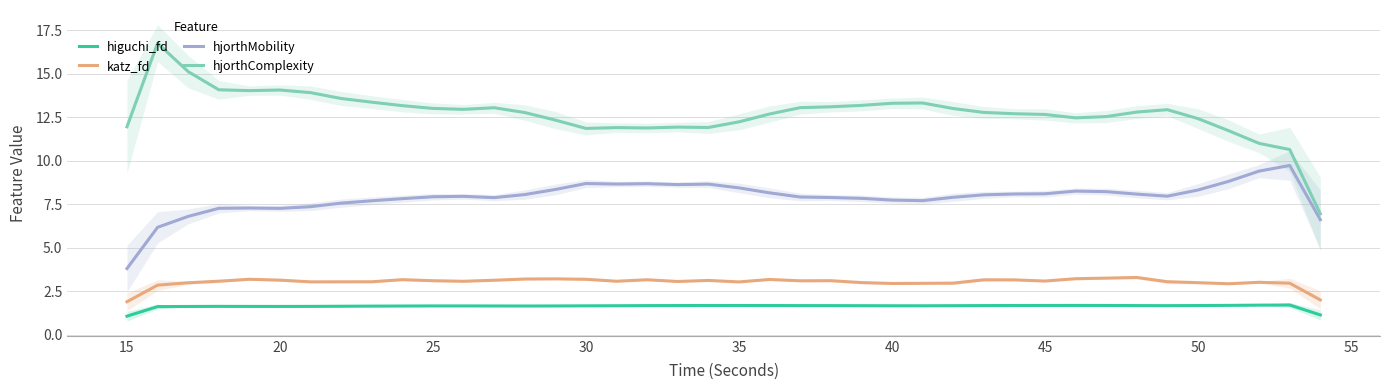

Rank the series by their maximum value, from lowest to highest.

higuchi_fd, katz_fd, hjorthMobility, hjorthComplexity